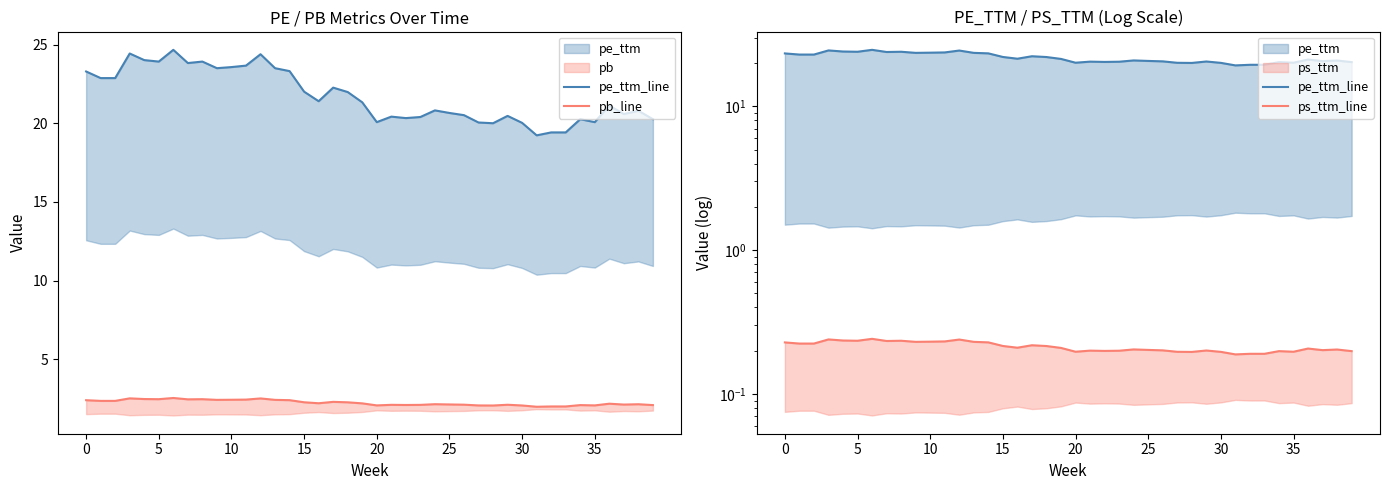

Read the pb_line value at 23.

2.1